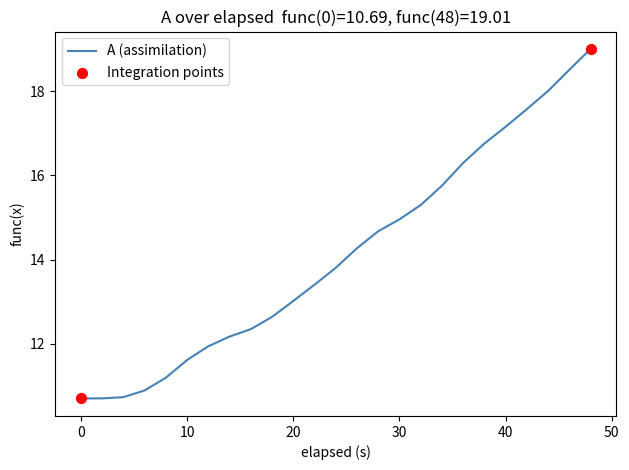

What is the difference between the maximum and minimum values?

8.3